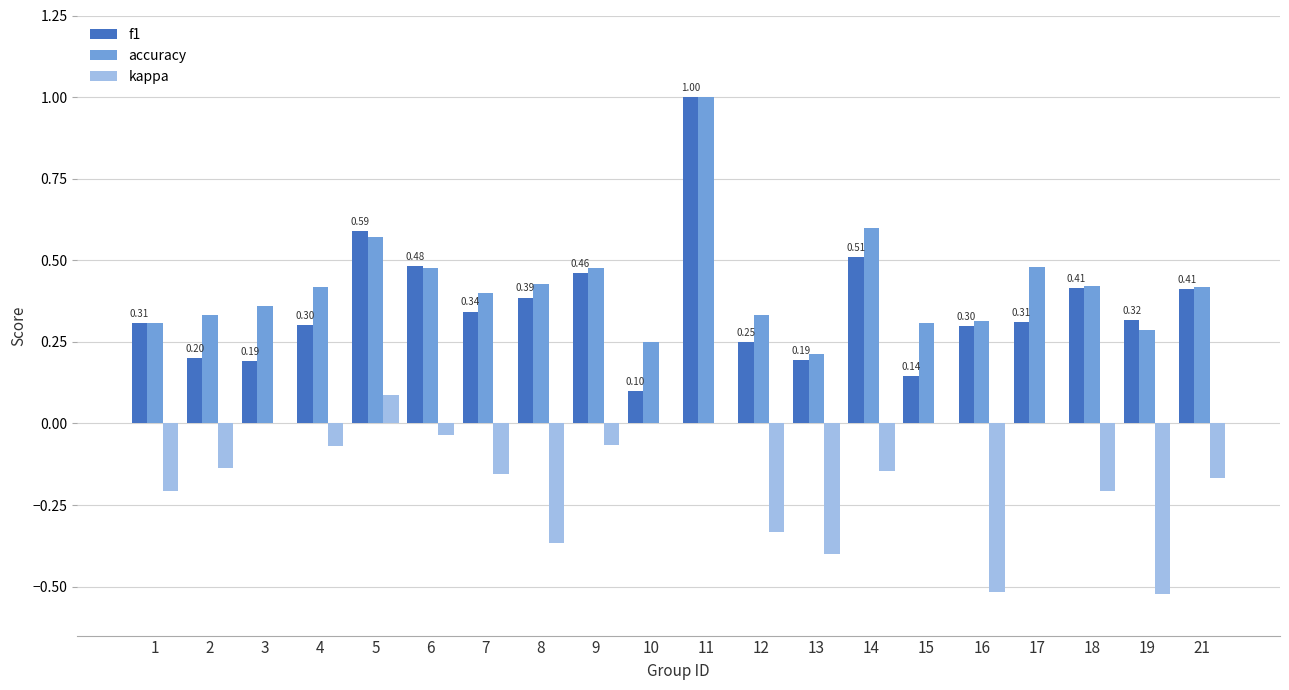

Which series changed the most between 13 and 15?

kappa